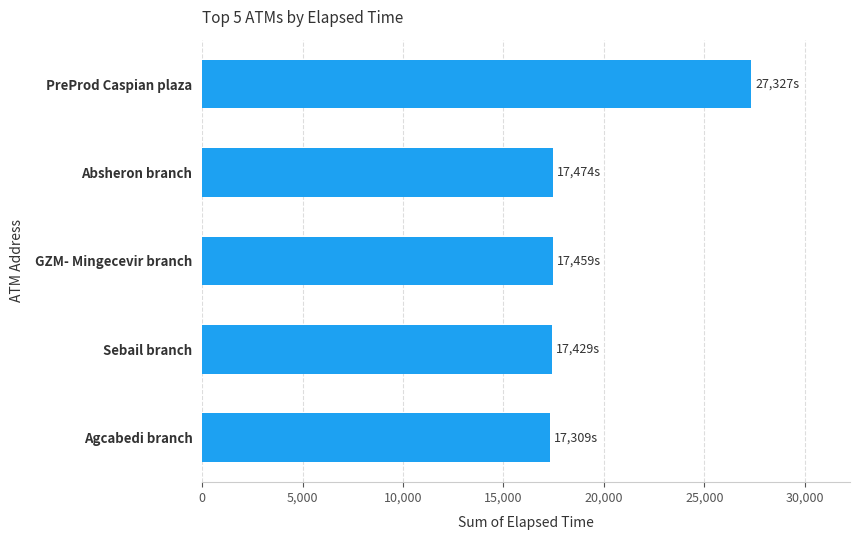

True or false: the data shows 17309 at Agcabedi branch.

True